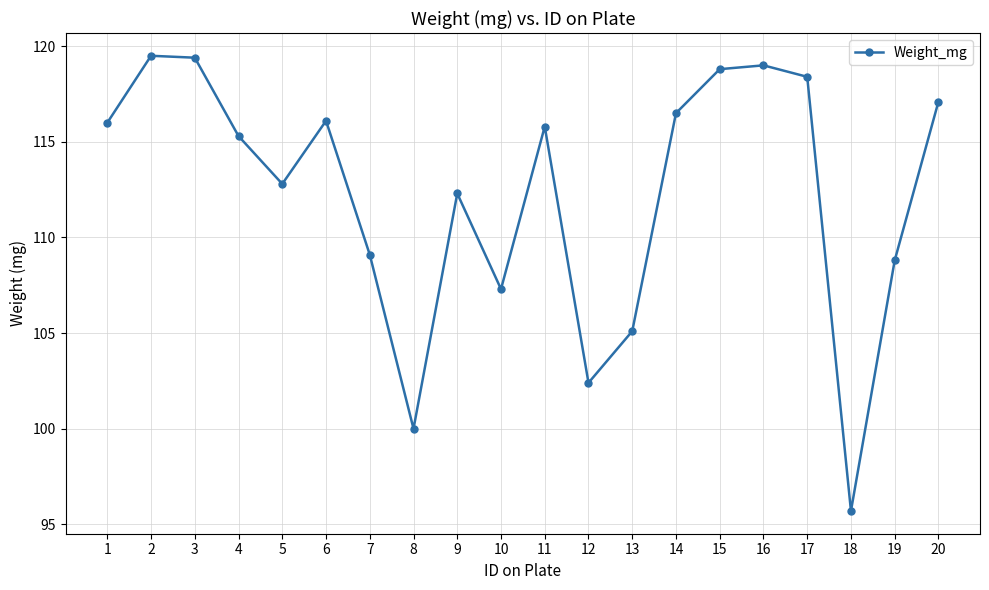

What is the difference between the maximum and second lowest values?

19.5